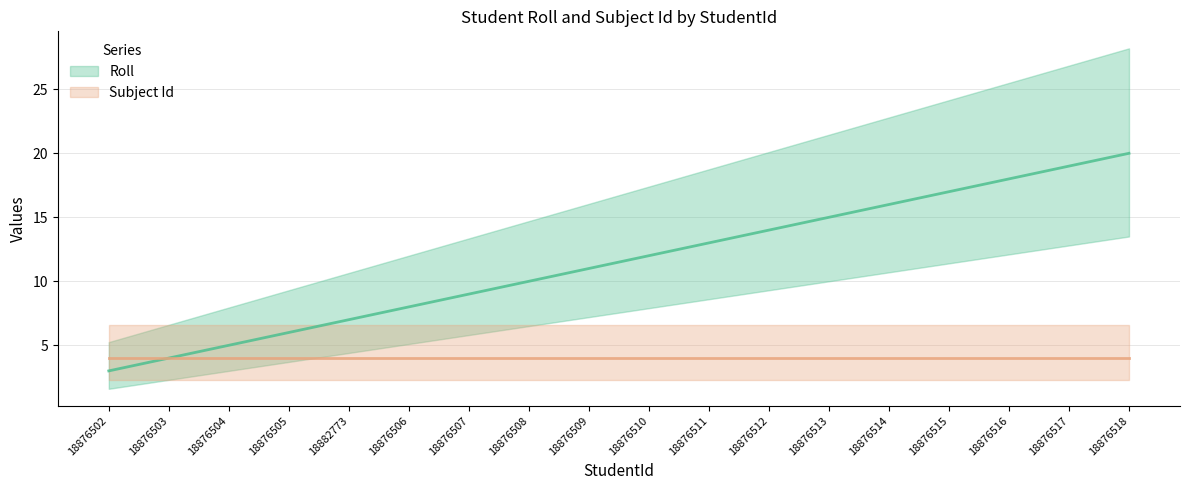

At which category does the chart reach its peak across all series?

18876518